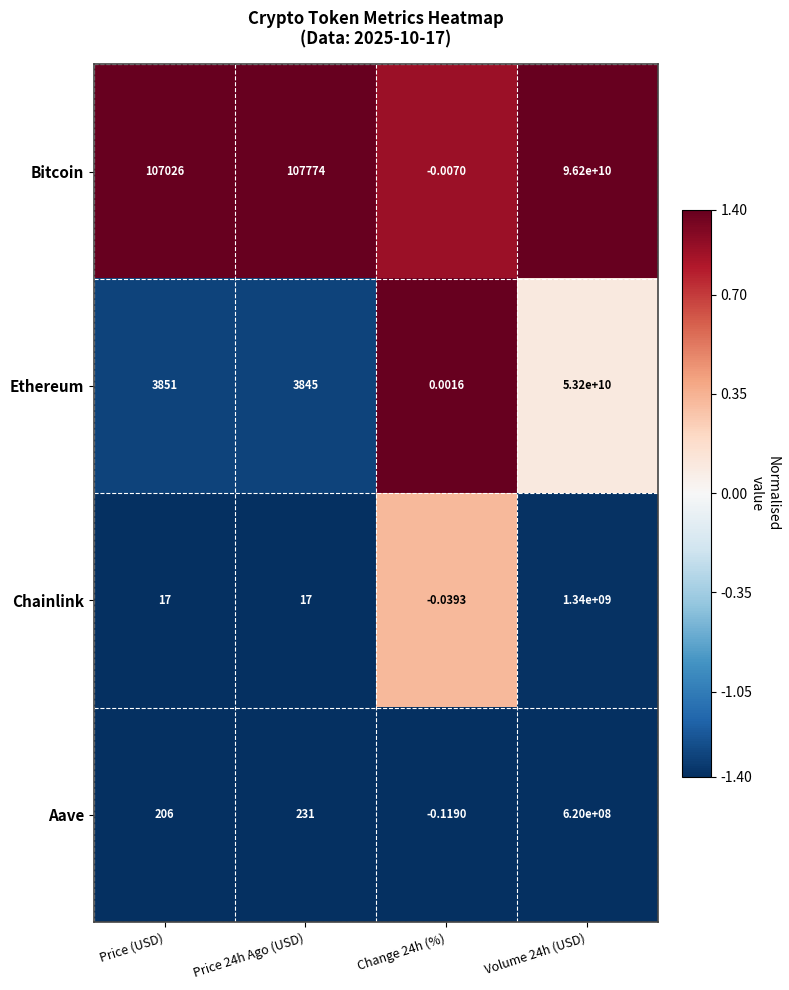

Where is Ethereum nearest to the value 26600000000?

Price (USD)